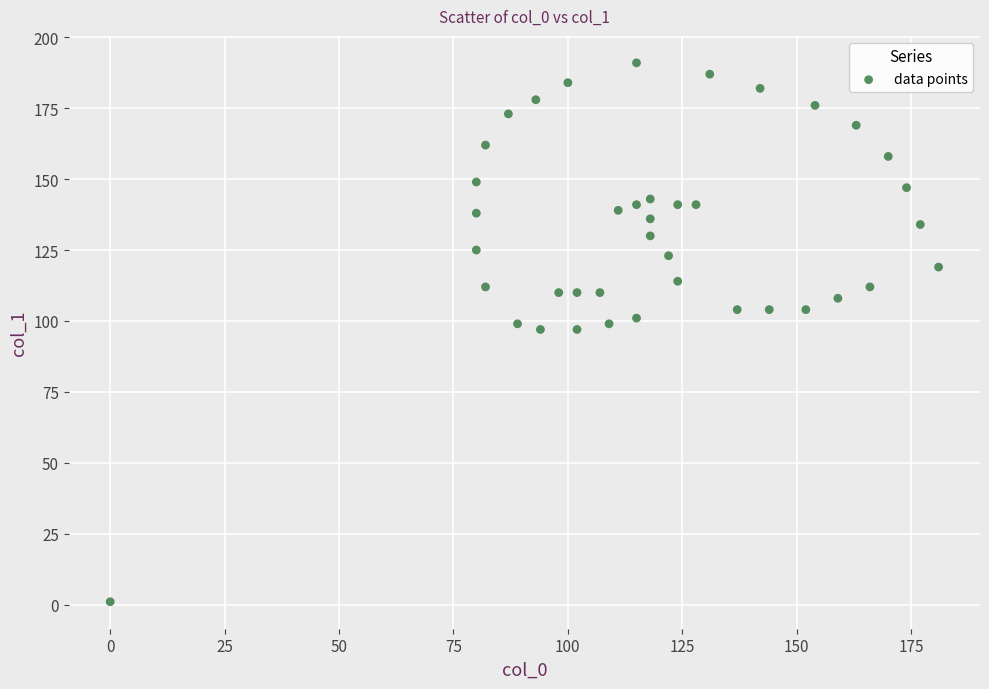

What is the range of Y values (max minus min)?

190